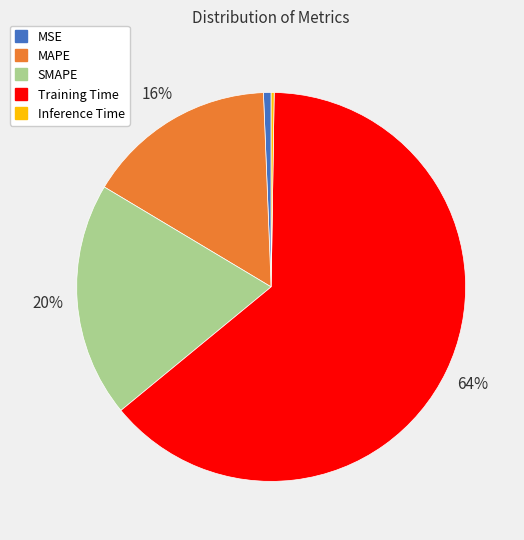

Does any single category account for the majority?

Yes